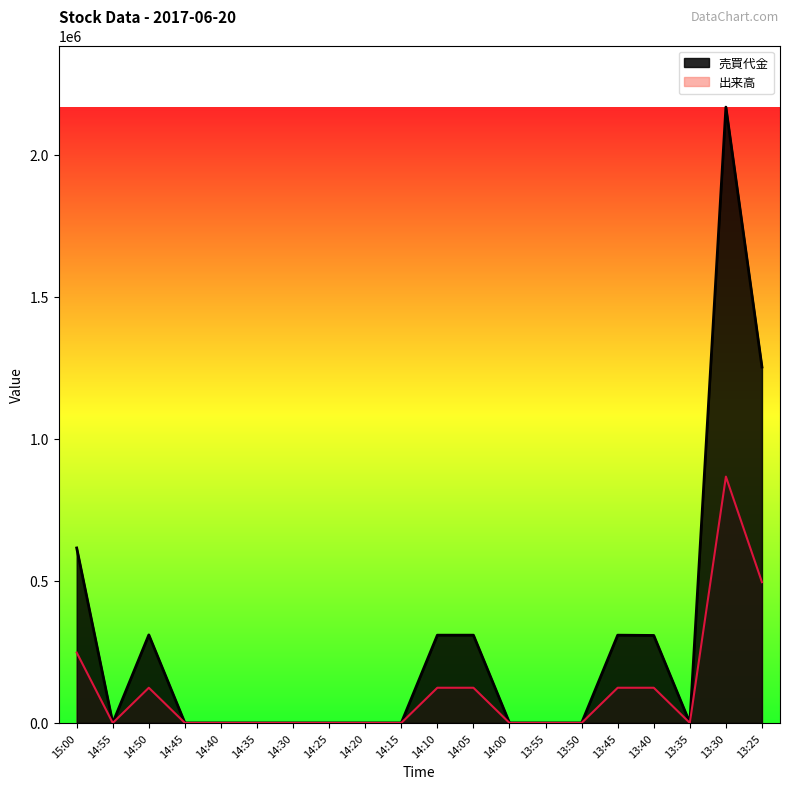

The 売買代金 series shows 0.0 at 14:55. True or false?

True